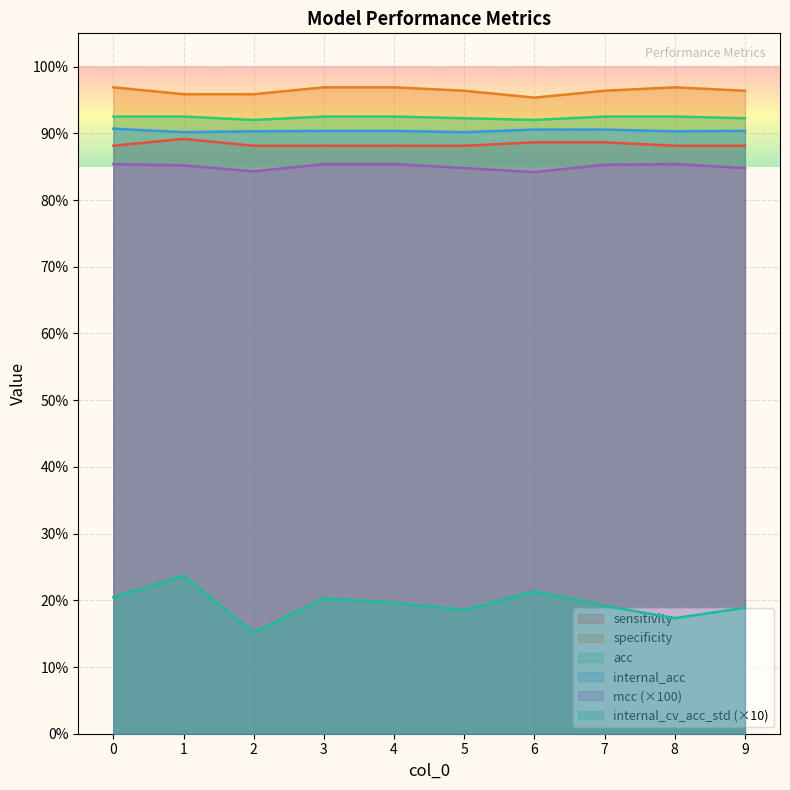

Between 1 and 0, which is larger?

1